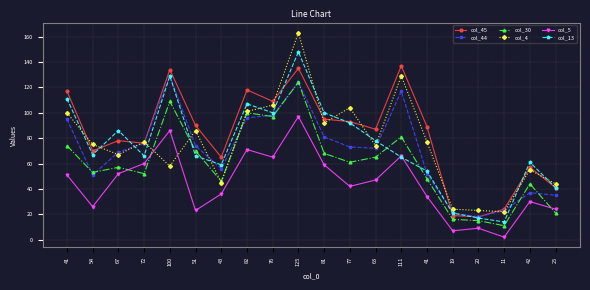

At which label does col_13 reach its minimum?

11